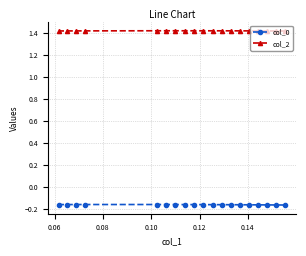

What are all the series names shown in the legend?

col_0, col_2